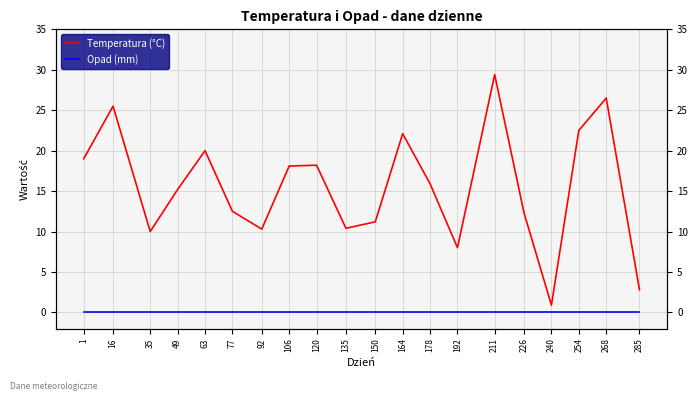

True or false: Temperatura (°C) has more than 2 points higher than both neighbors.

True